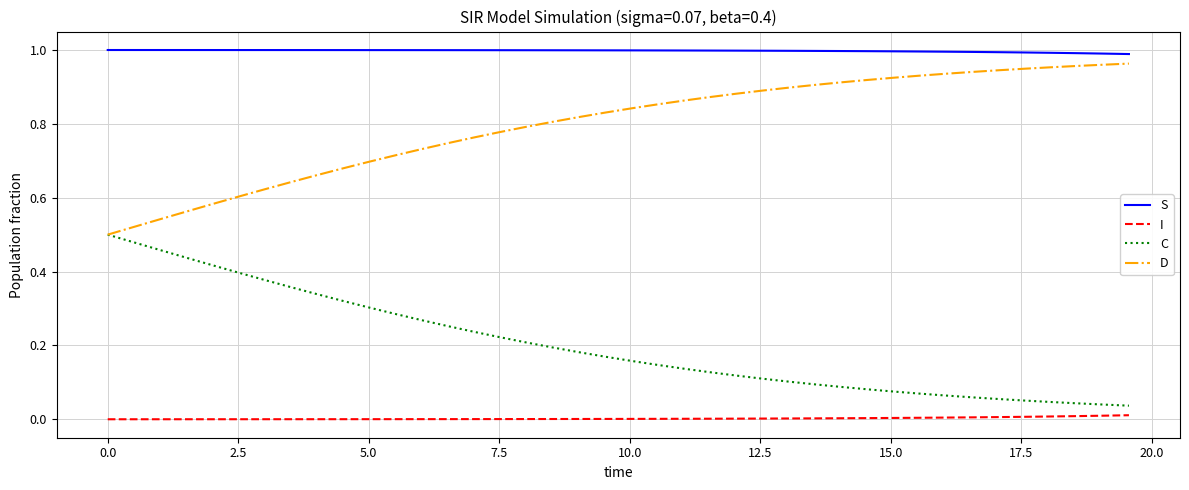

Is this an area chart (filled region under the line)?

No